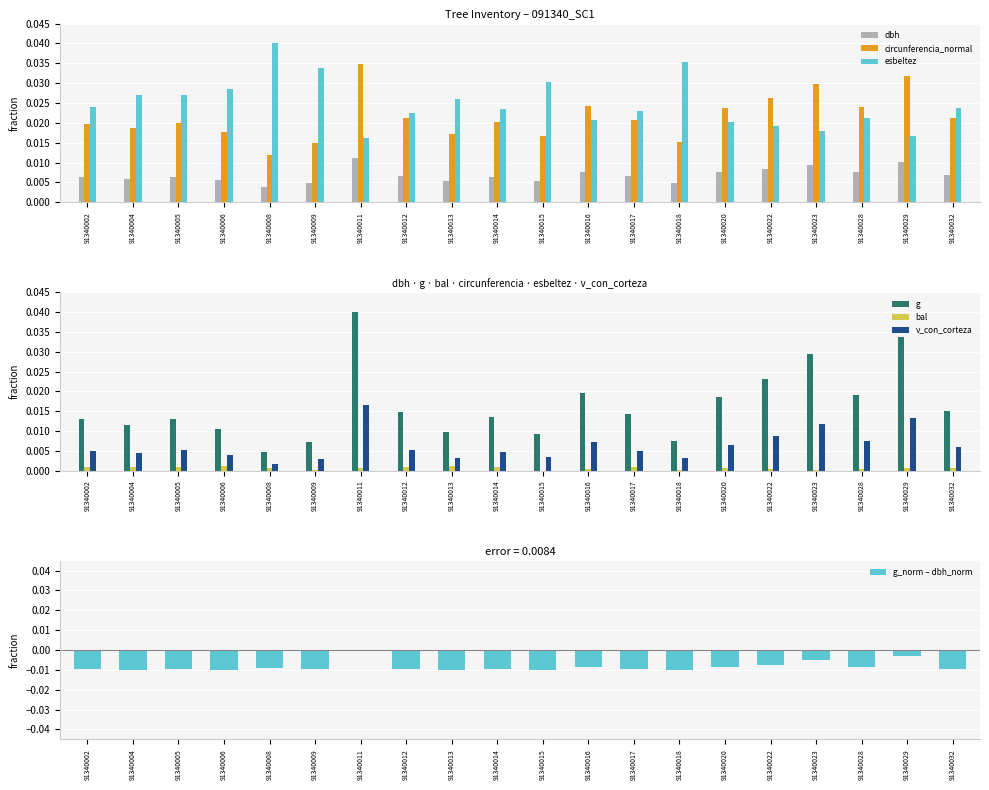

List the series in order of their peak value, lowest first.

bal, dbh, v_con_corteza, circunferencia_normal, g, esbeltez